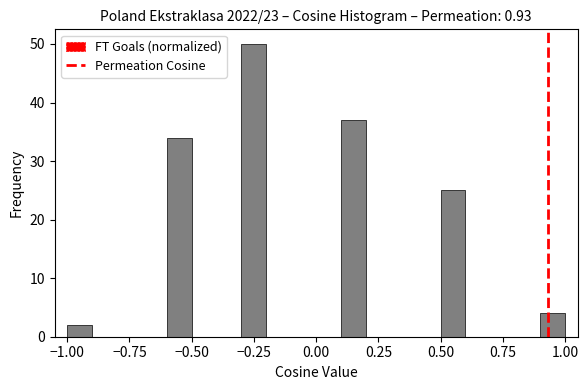

Around what value on the x-axis is the tallest bar? Give the approximate position of its centre, as read against the axis.

-0.25